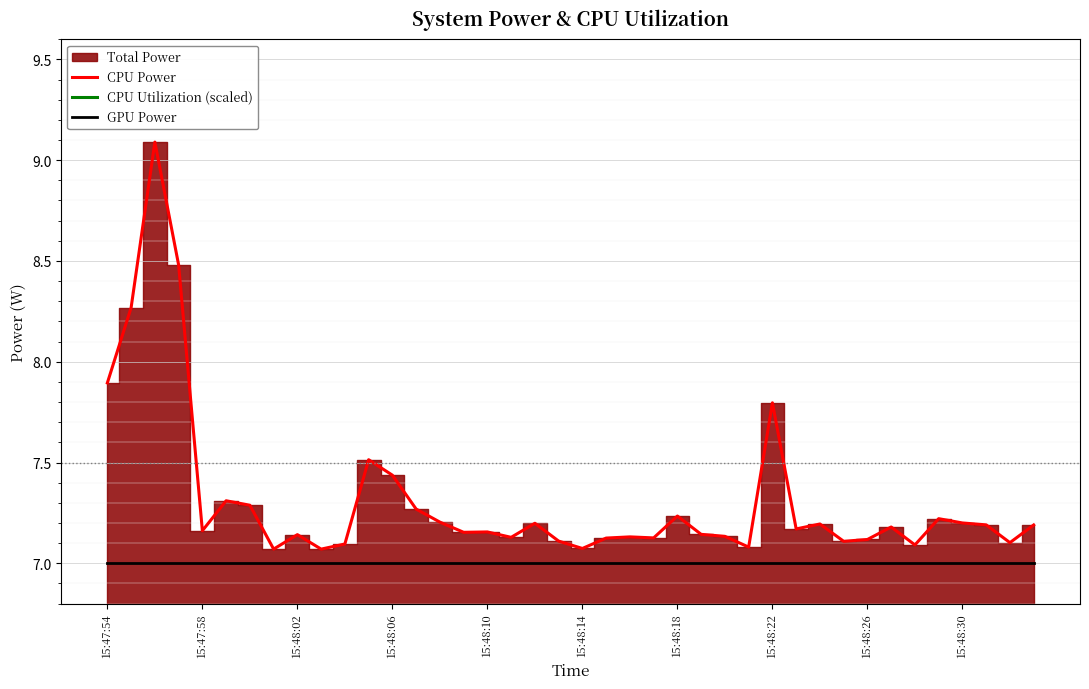

What is the difference between the maximum and minimum values in the CPU Power series?

2.0